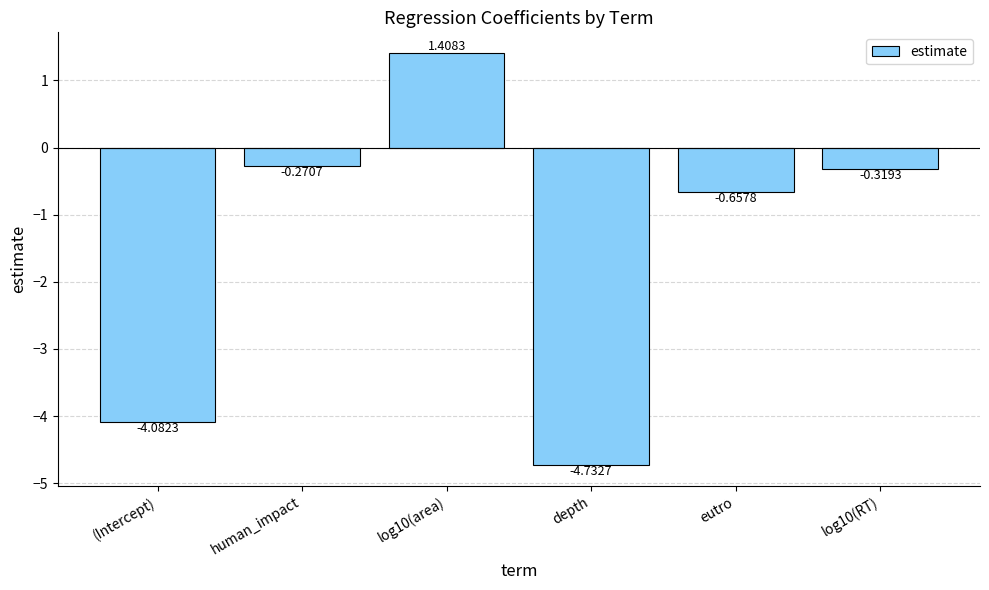

What is the label of the 1st bar from the left?

(Intercept)